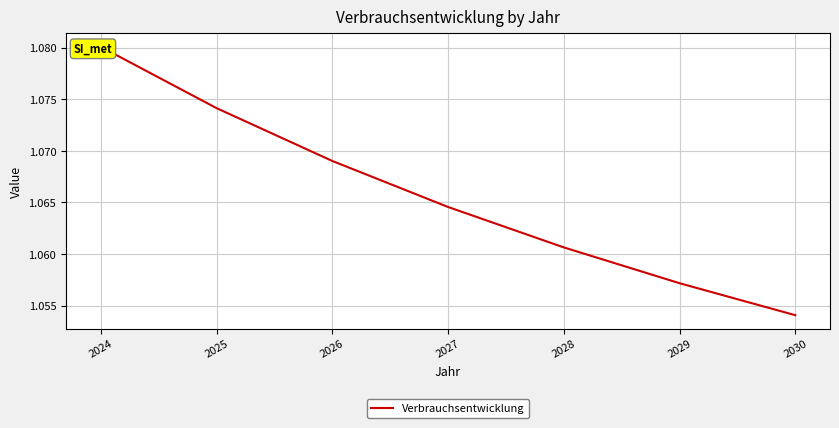

Reading right to left, extract all data points from this chart.

1.1	1.1	1.1	1.1	1.1	1.1	1.1